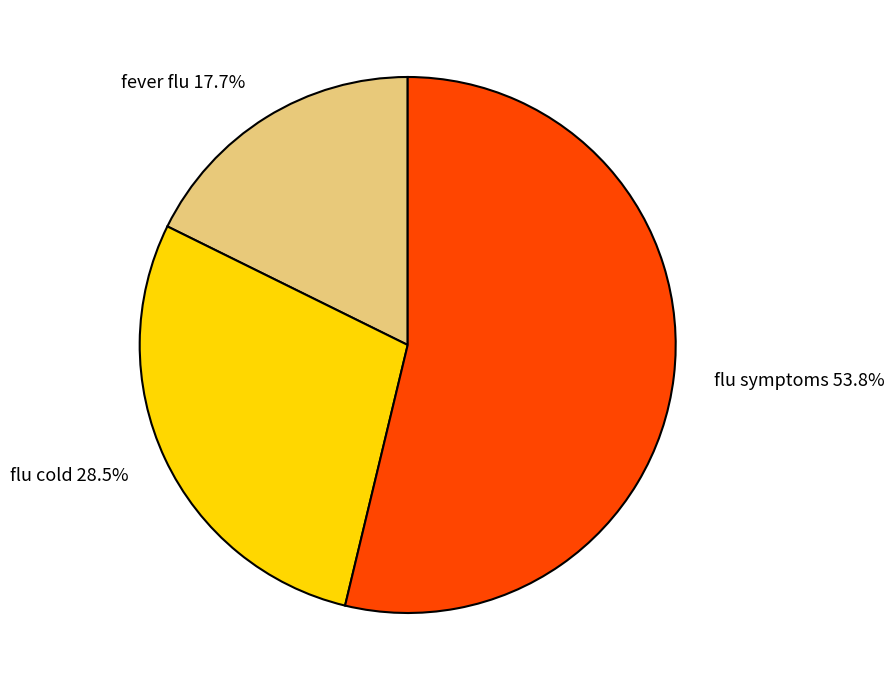

What percentage is the flu symptoms slice, to the nearest percent?

54%